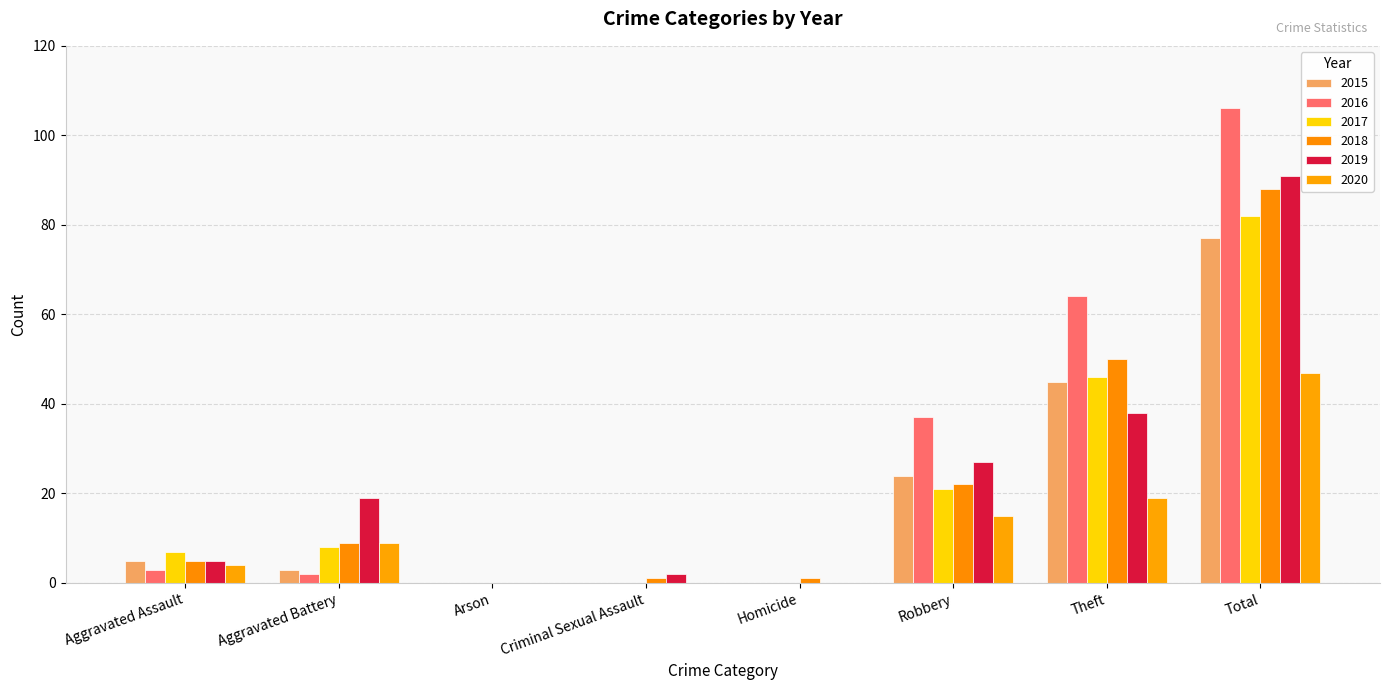

At which category is the sum across all series the highest?

Total